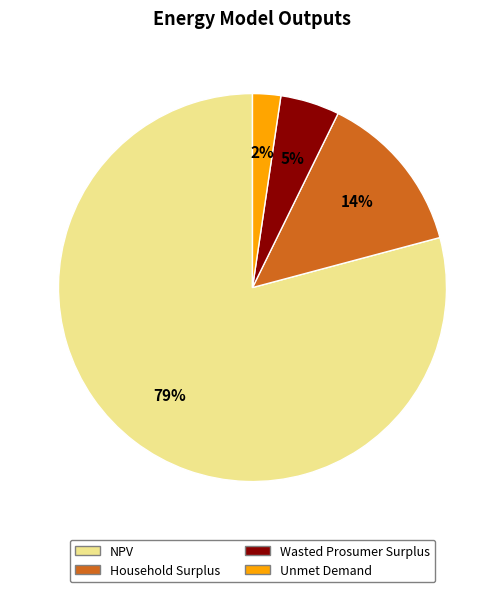

Rank the categories by value from highest to lowest.

NPV, Household Surplus, Wasted Prosumer Surplus, Unmet Demand